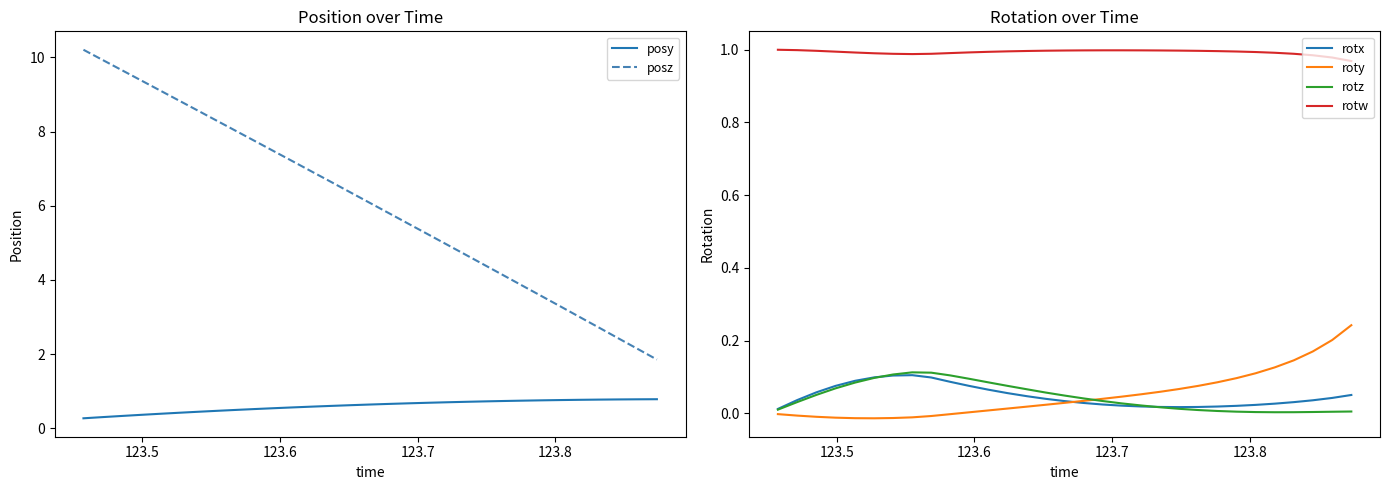

What is the value of the posz point at the 2nd from the left?

9.9